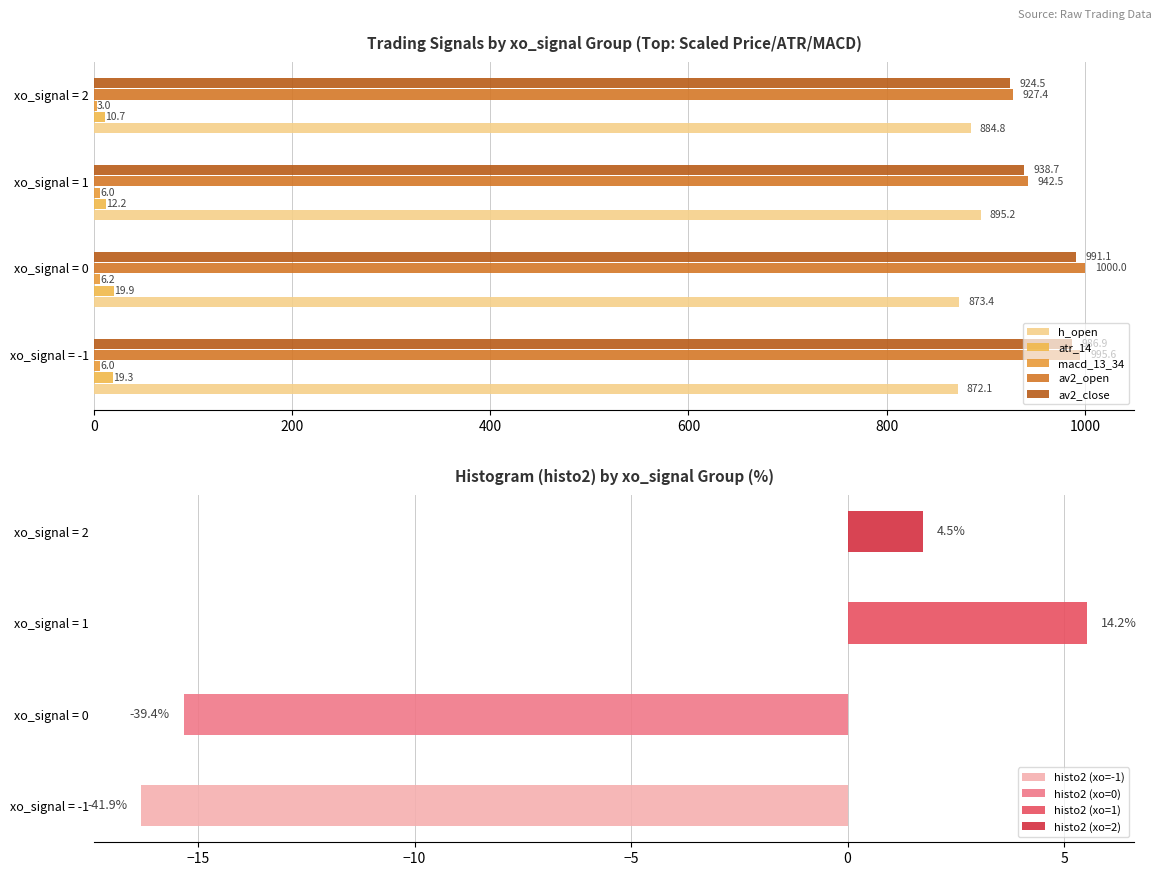

Rank the series at xo_signal = 0 from lowest to highest value.

macd_13_34, atr_14, h_open, av2_close, av2_open